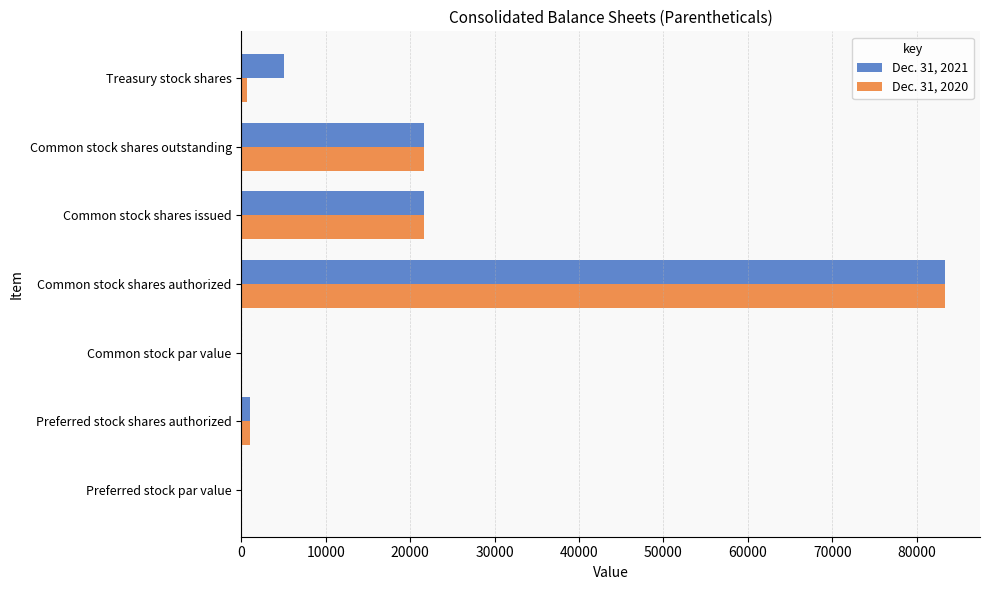

Which category has the highest value in the Dec. 31, 2021 series?

Common stock shares authorized